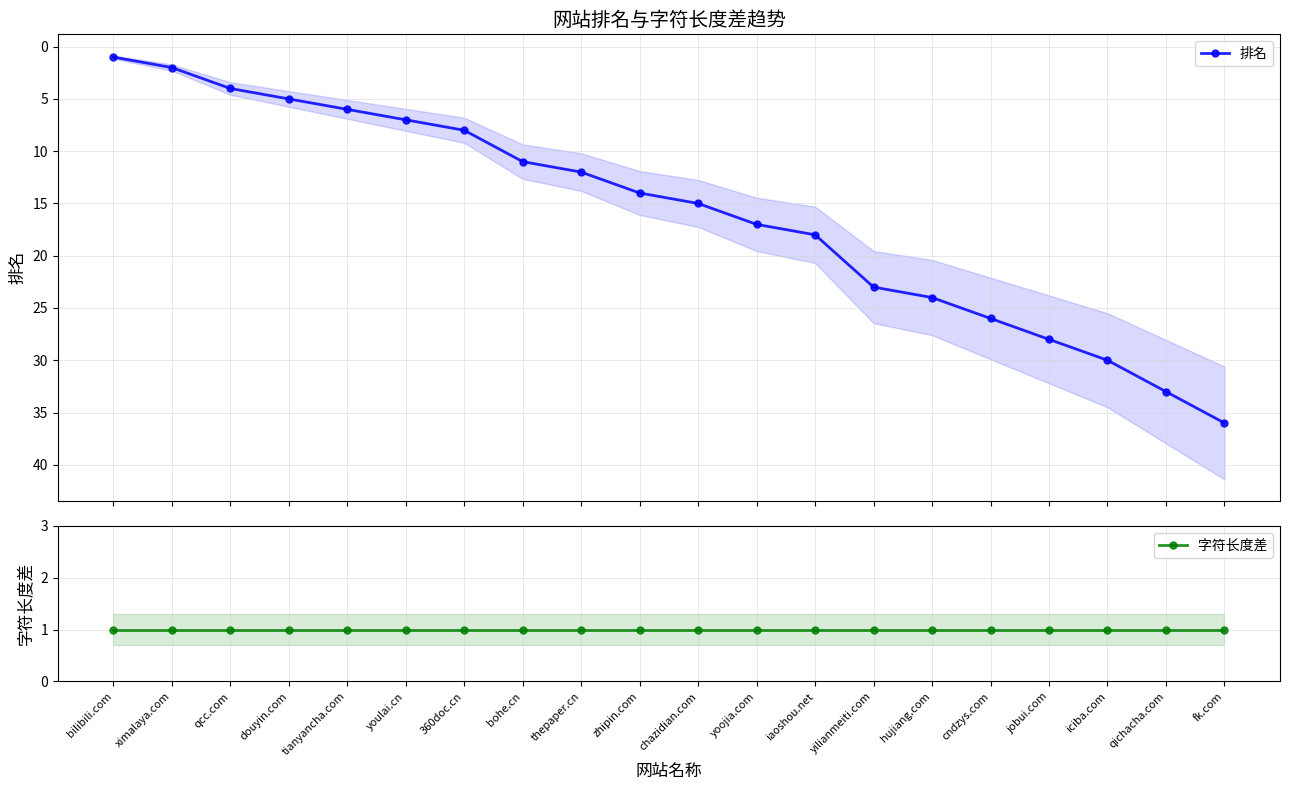

True or false: 字符长度差 and 排名 intersect in this chart.

False